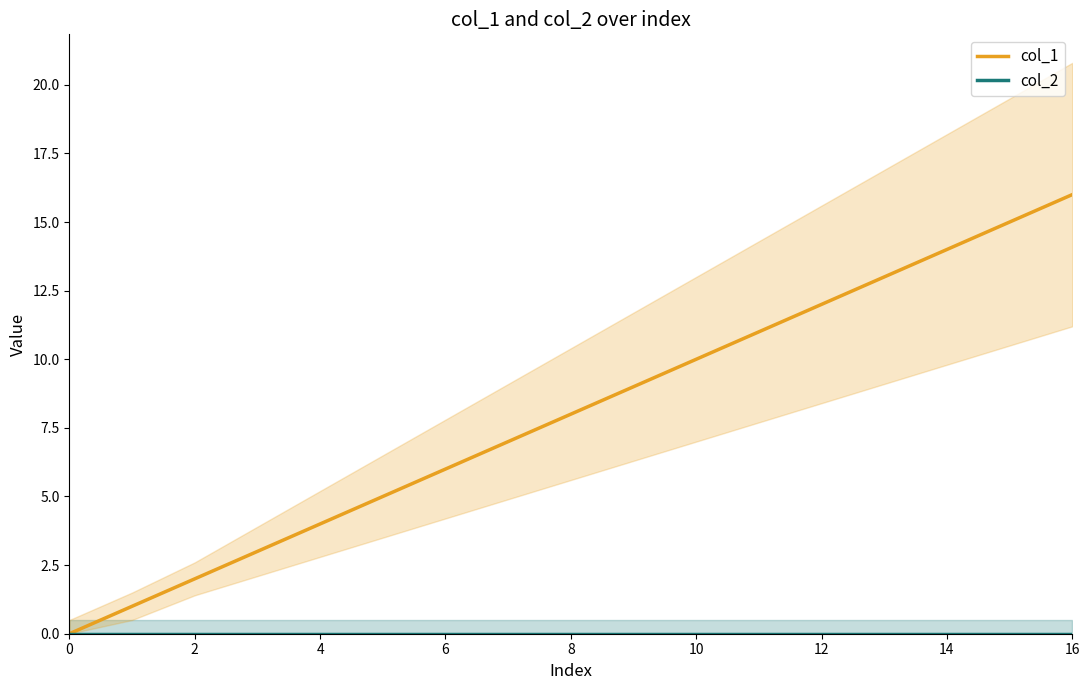

True or false: col_2 and col_1 cross at least once.

False